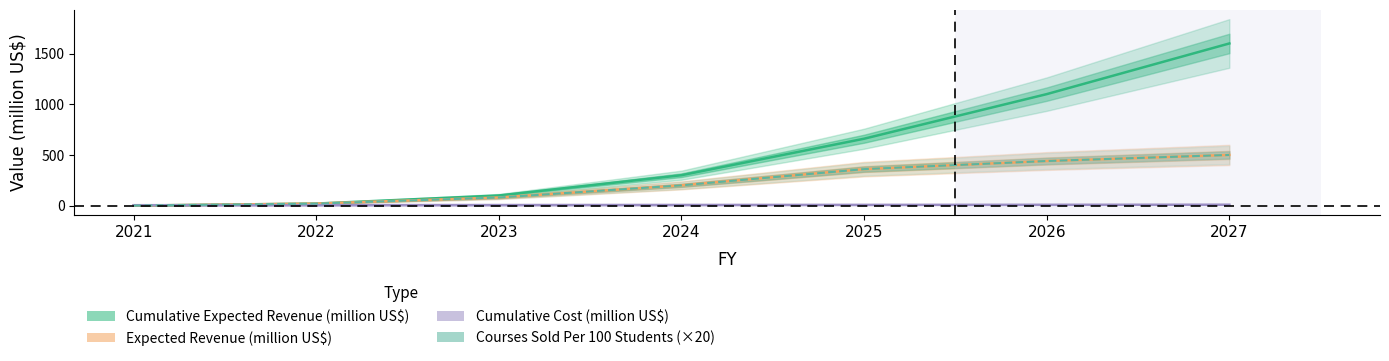

What are all the series names shown in the legend?

Cumulative Cost (million US$), Cumulative Expected Revenue (million US$), Expected Revenue (million US$), Courses Sold Per 100 Students